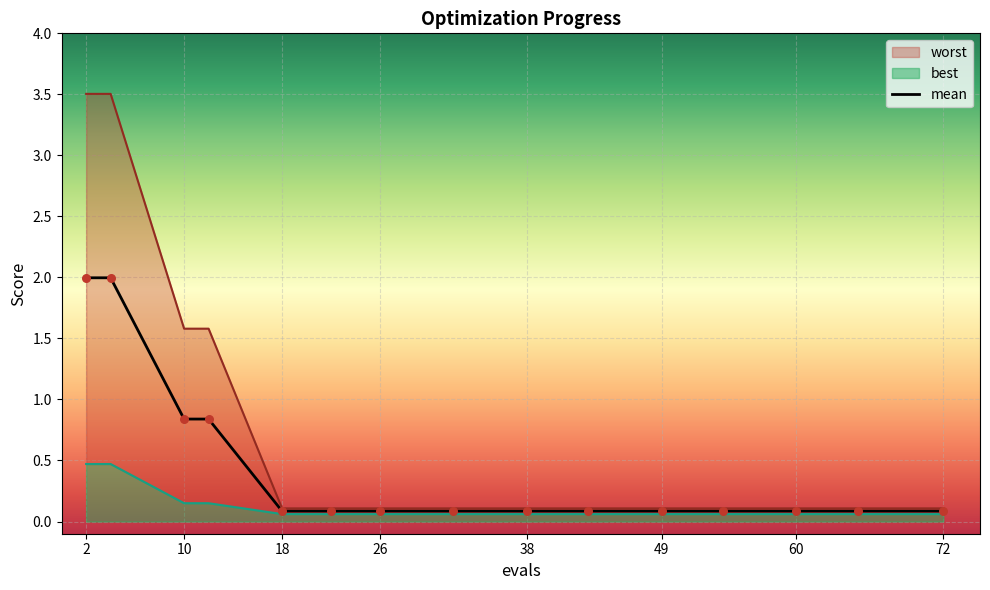

Which has a higher value, 12 or 10?

10